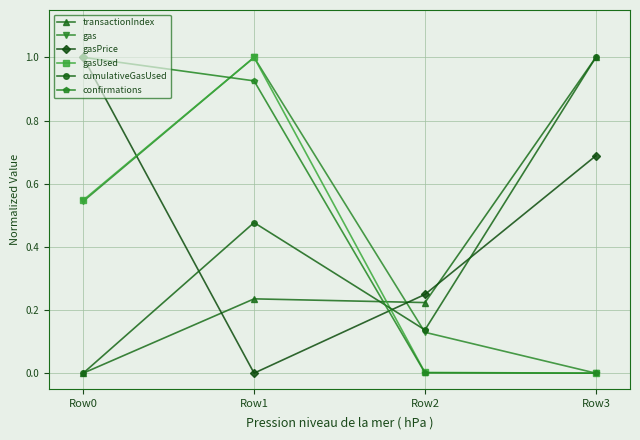

What is the maximum value for gasPrice?

1.0